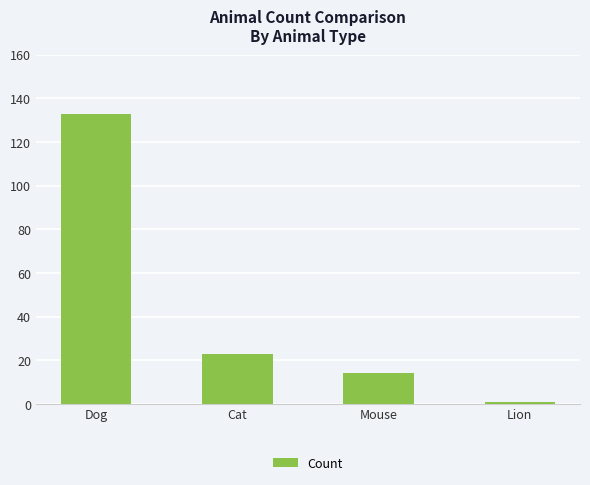

At which label is the value closest to 67?

Cat